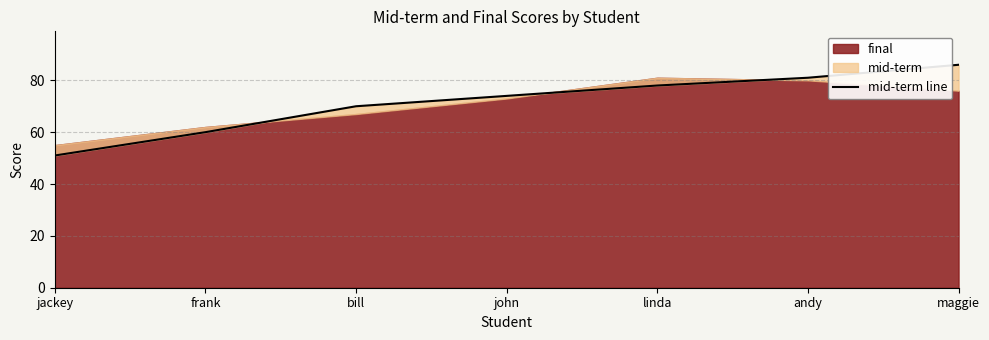

Count the number of values greater than 74.

3